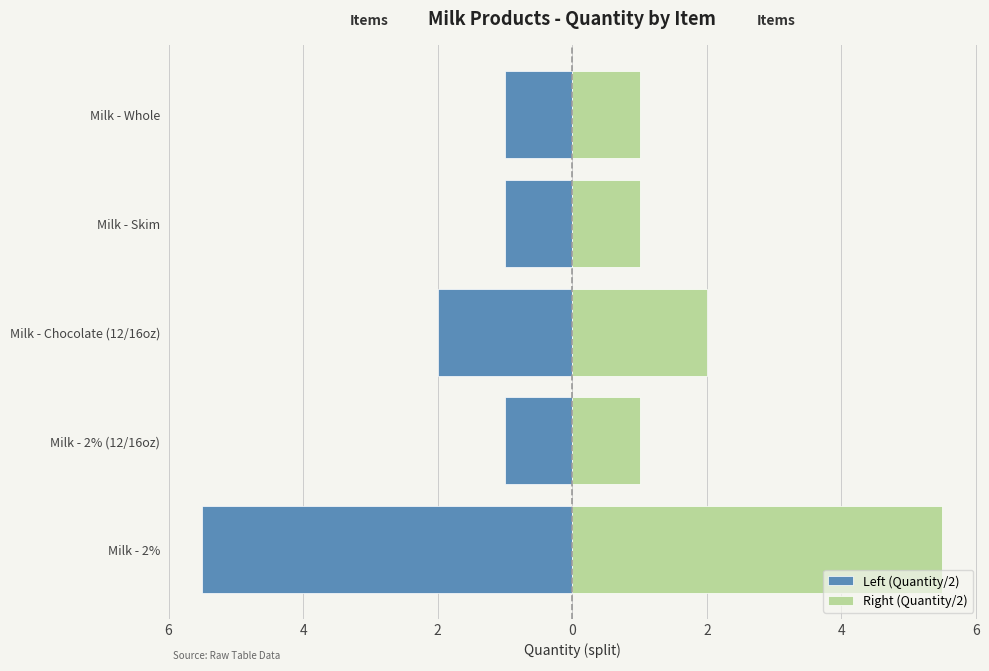

Reading left to right, transcribe all the data shown in this chart.

Left (Quantity/2): -5.5	-1.0	-2.0	-1.0	-1.0
Right (Quantity/2): 5.5	1.0	2.0	1.0	1.0